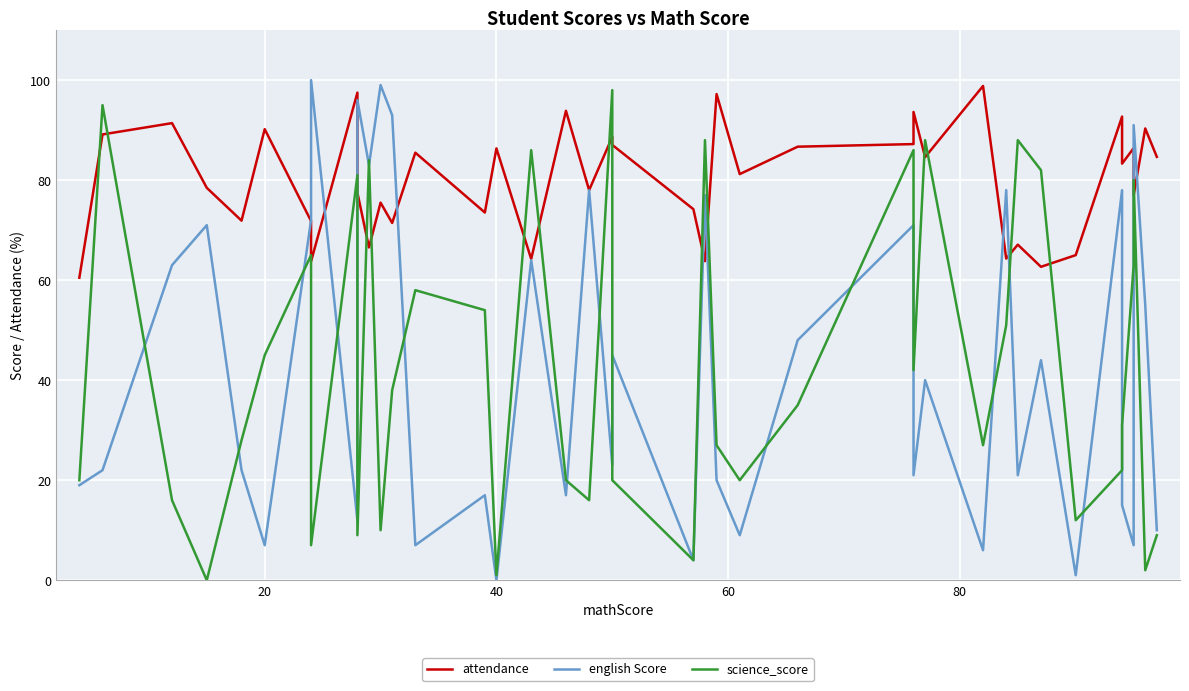

What is the sum of all science_score values?

1708.0